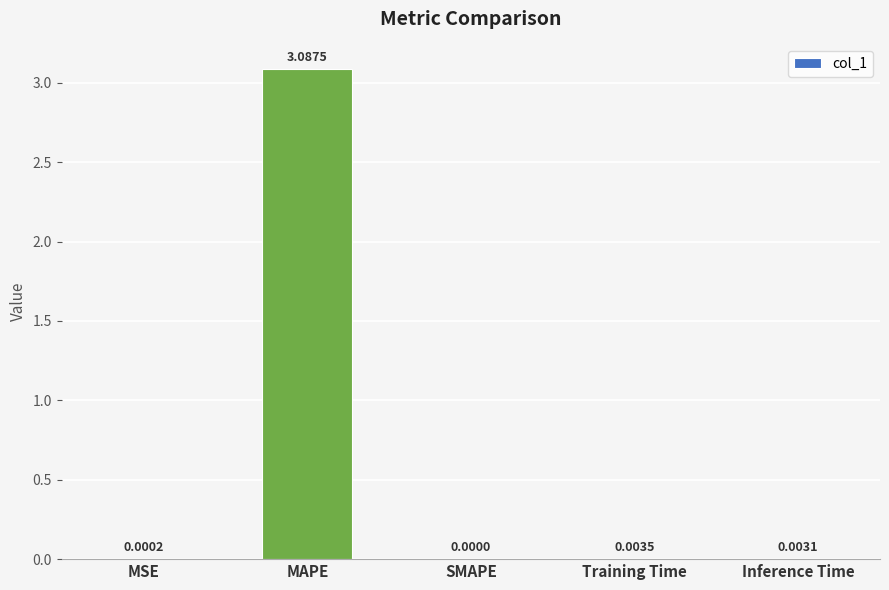

Is it true that the value at Training Time is 0.0?

True